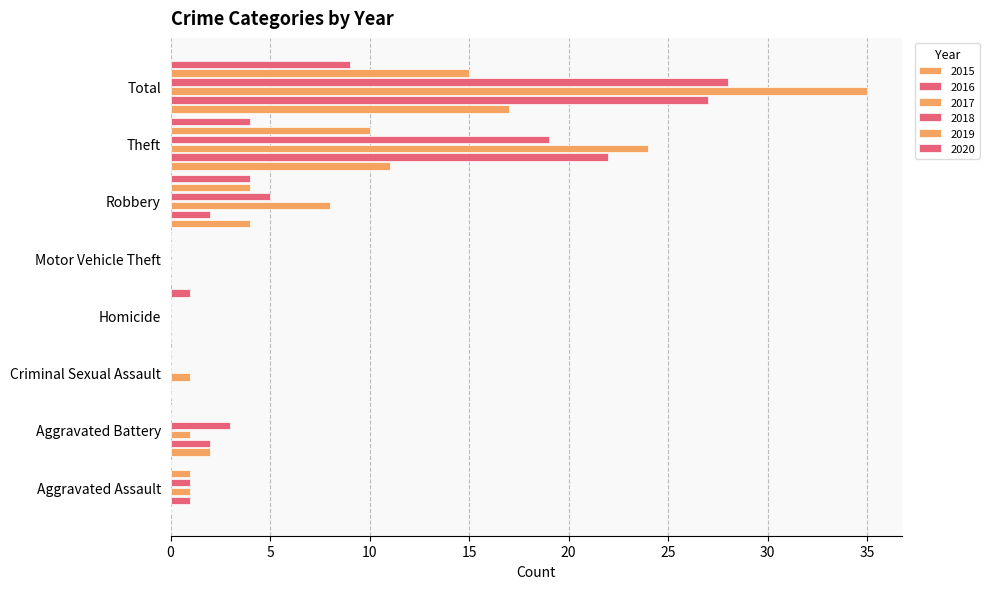

At which category does the chart reach its peak across all series?

Total